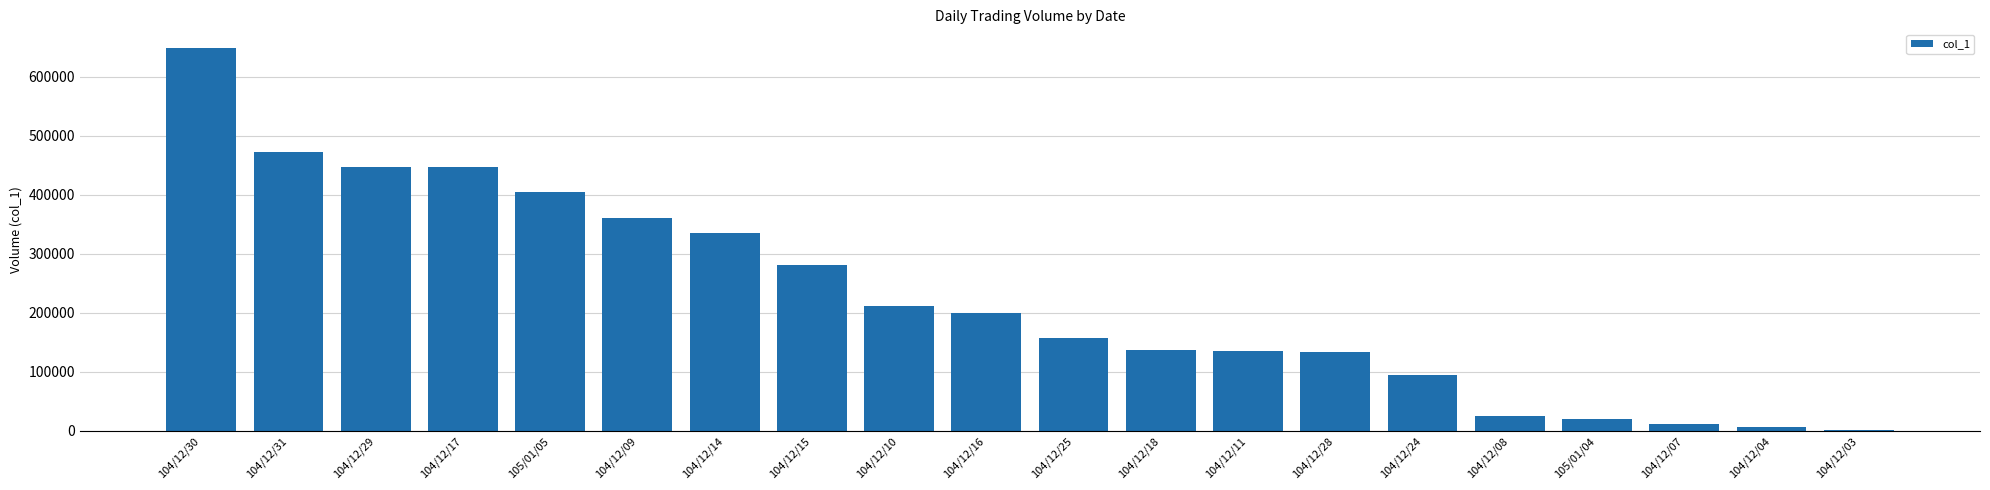

What is the sum of all values?

4527000